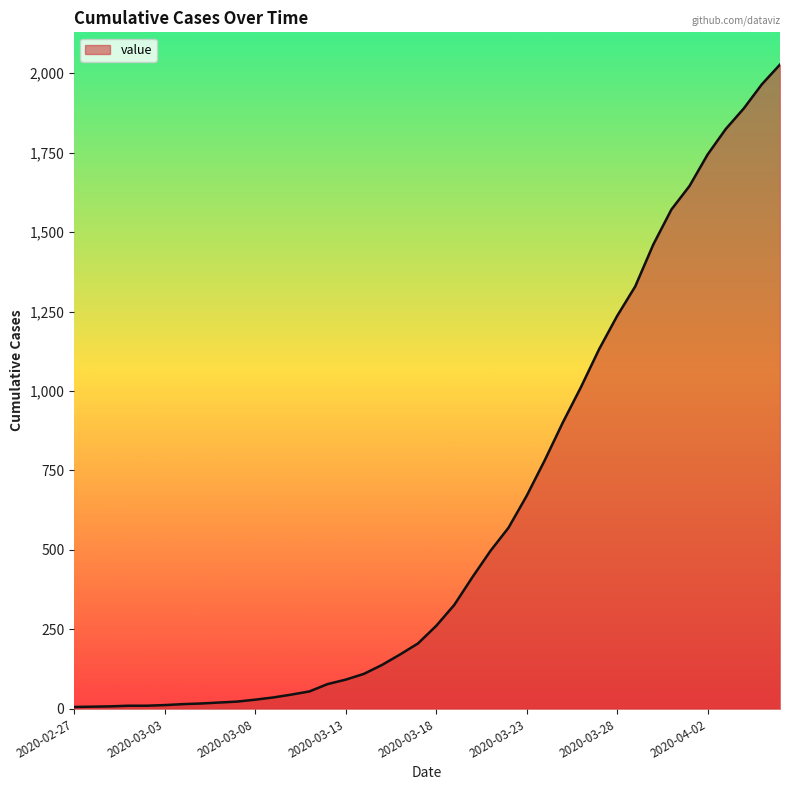

How many lines are shown in the chart?

1